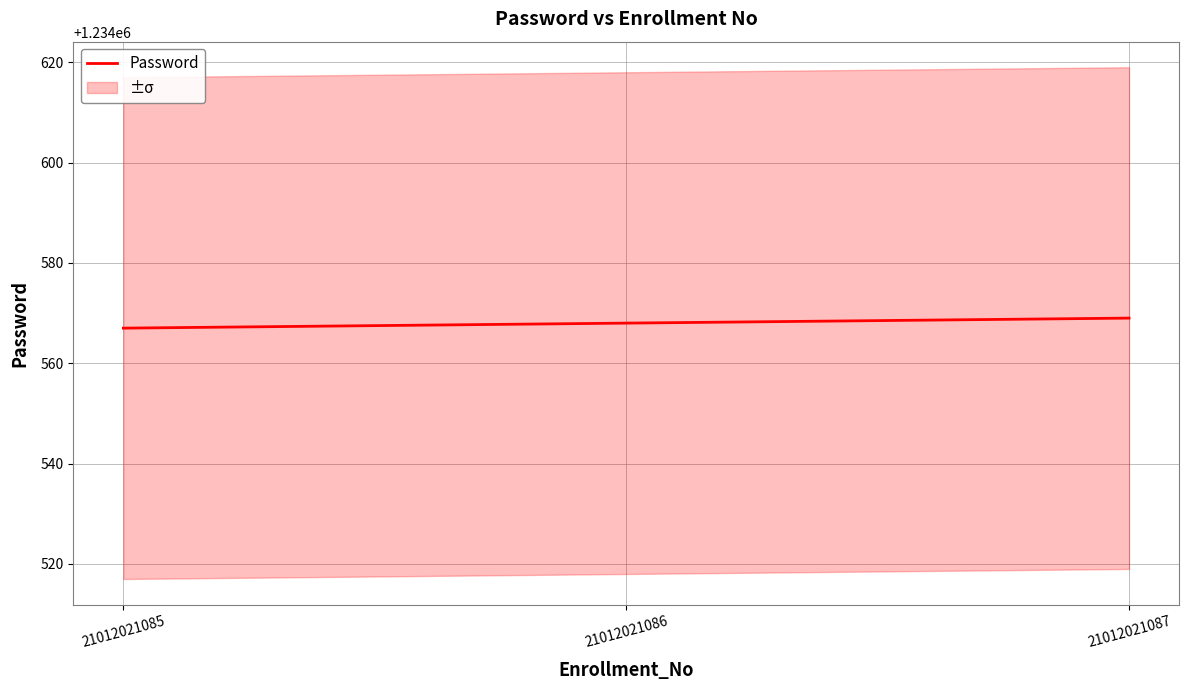

Approximately how many times larger is the value at 21012021086 compared to 21012021085?

1.0